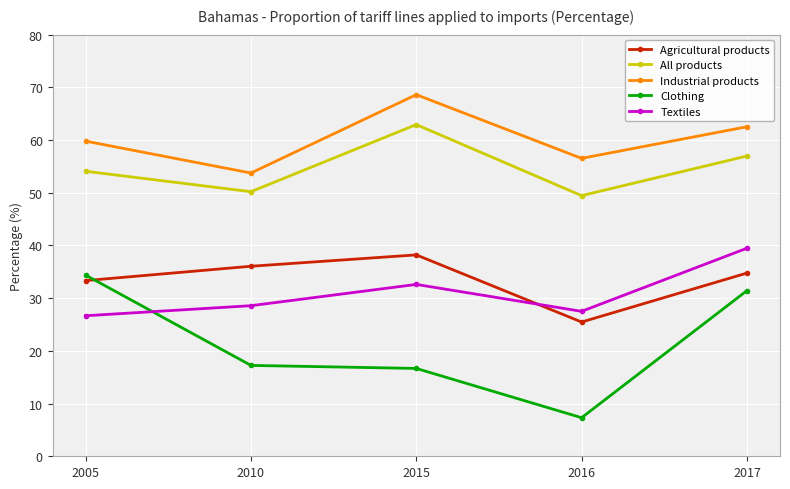

Is this an area chart (filled region under the line)?

No